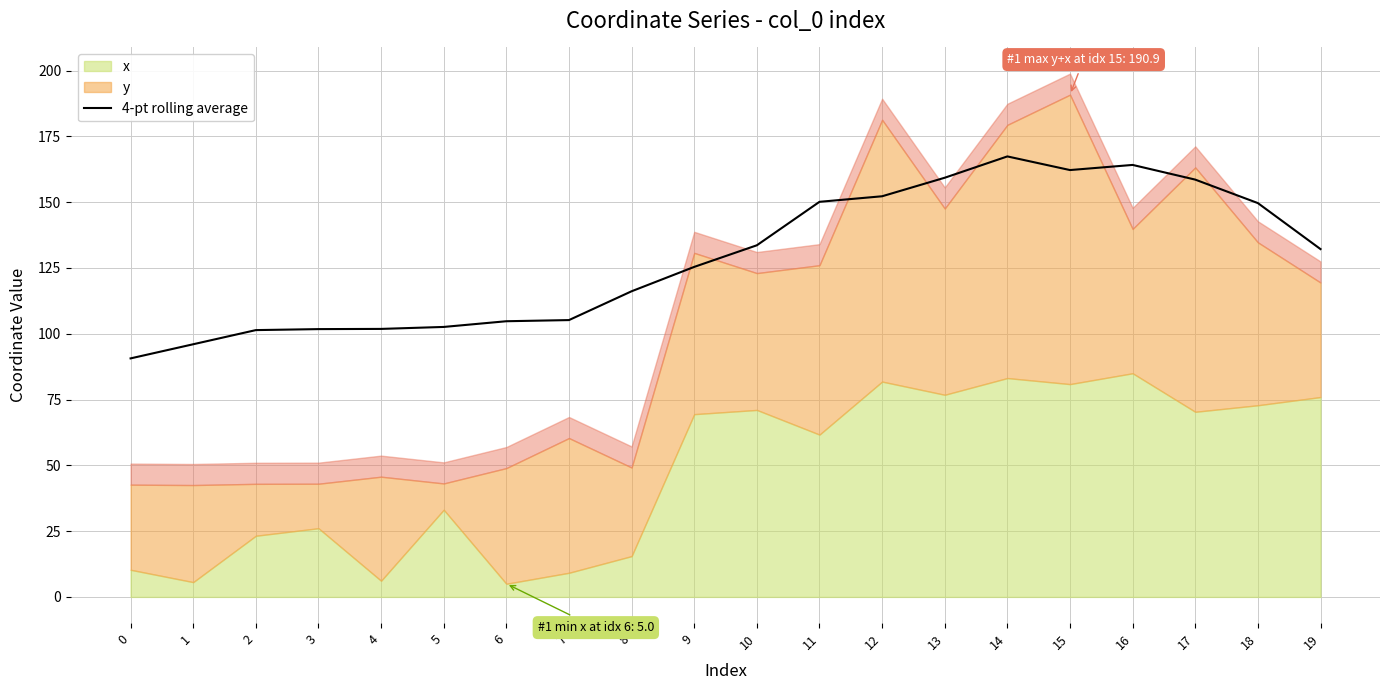

The value at 1 is 27.9. True or false?

False